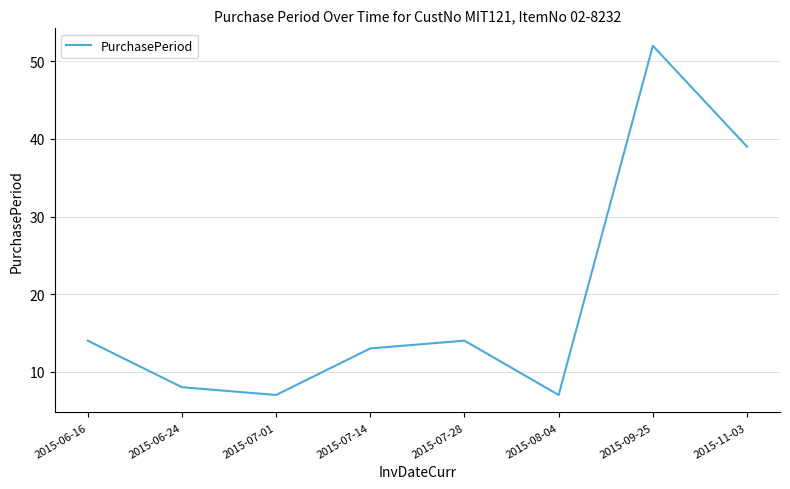

What is the sum of all values?

154